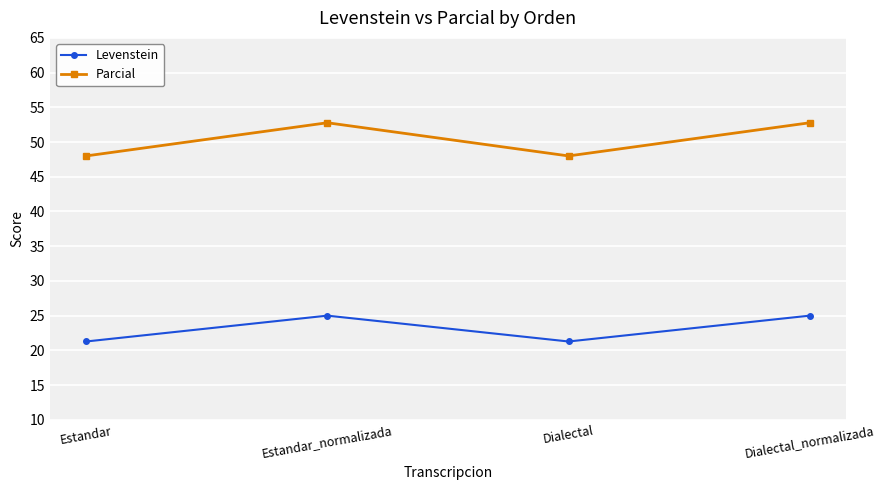

Which series has the largest total across all categories?

Parcial